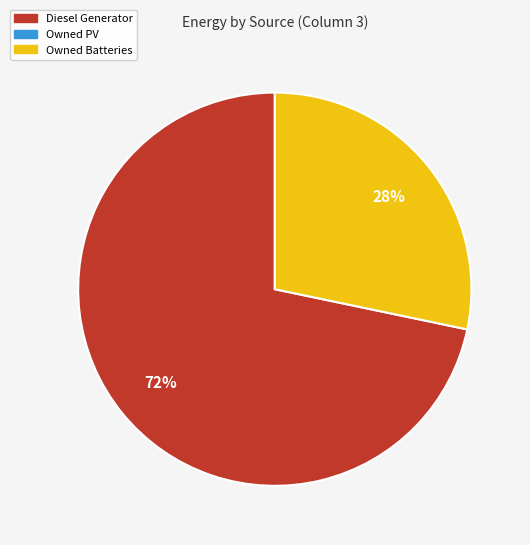

To the nearest percent, what is the average slice percentage?

50%